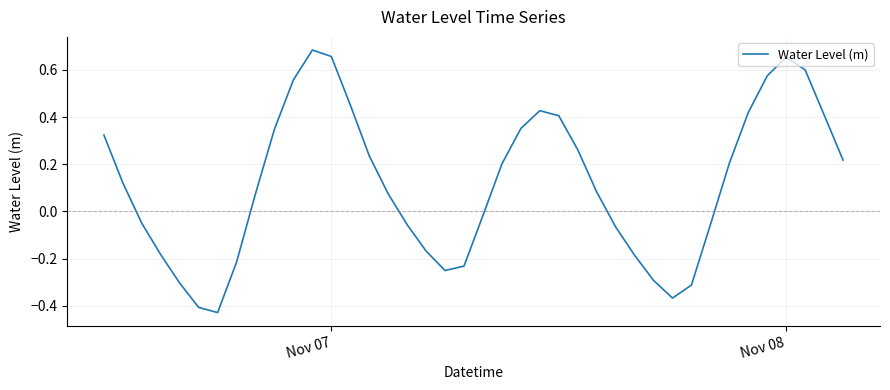

What is the difference between the maximum and minimum values?

1.1